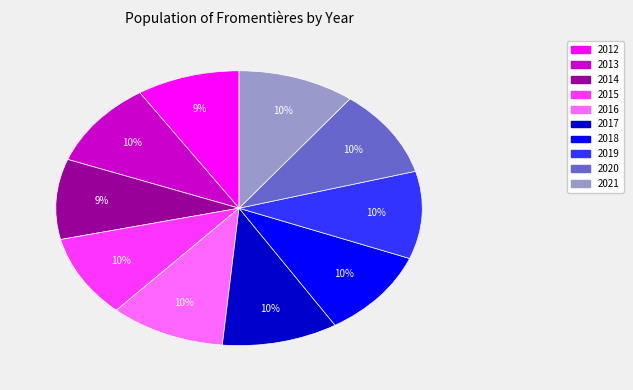

To the nearest percent, what is the combined percentage of 2012 and 2018?

19%